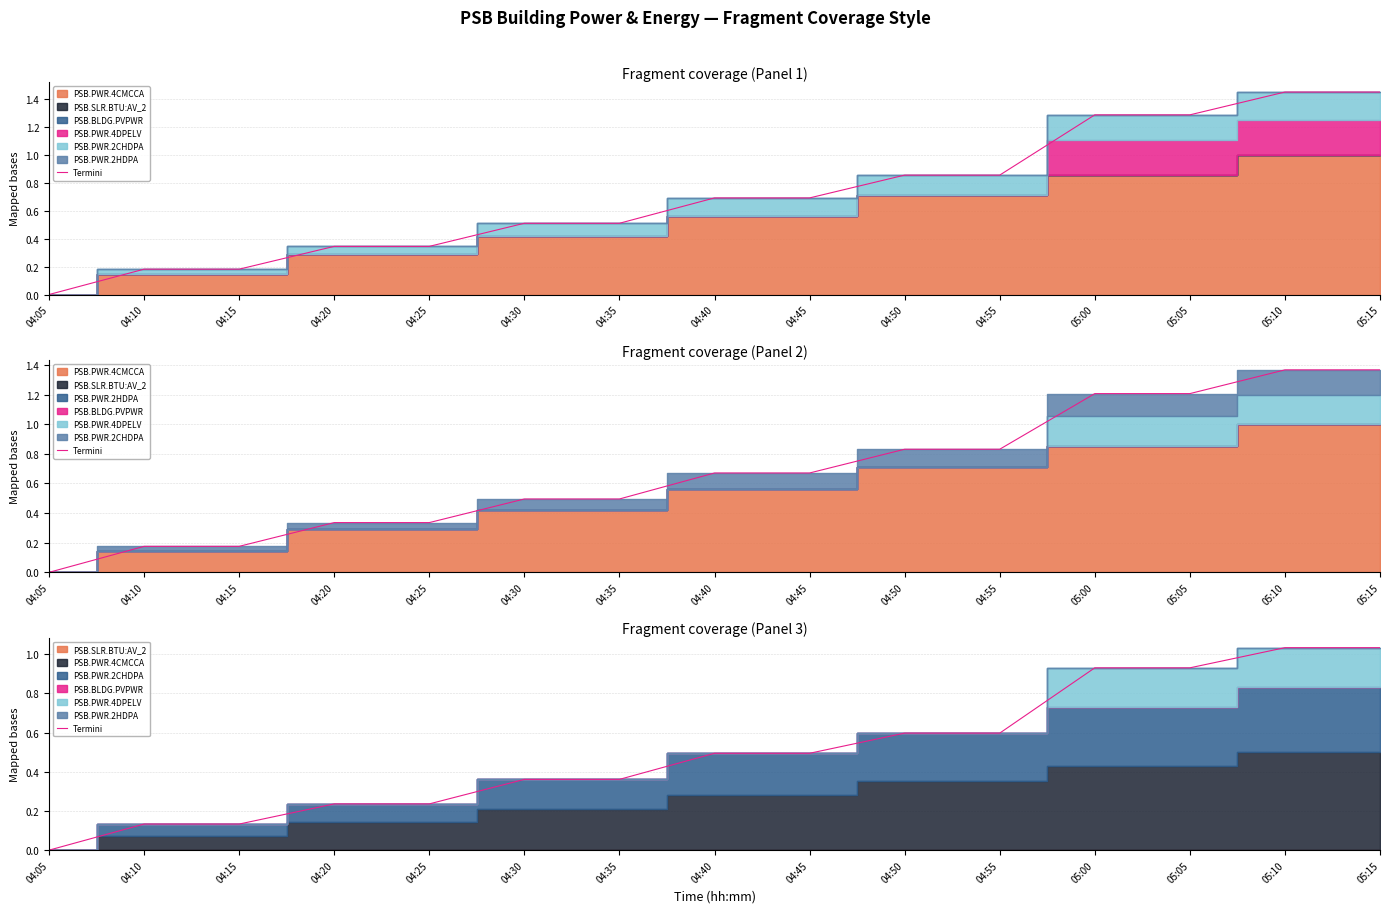

What is the label of the 14th point from the right?

04:10